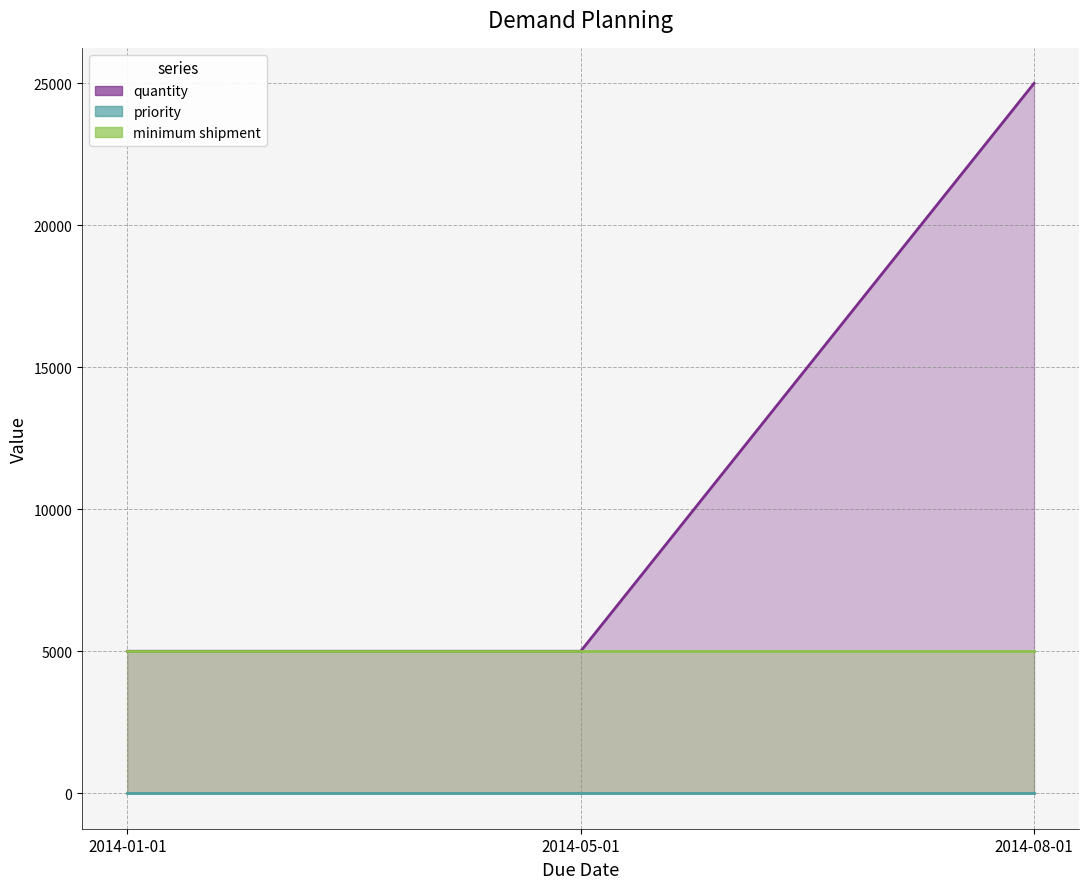

What is the sum of all quantity values?

35000